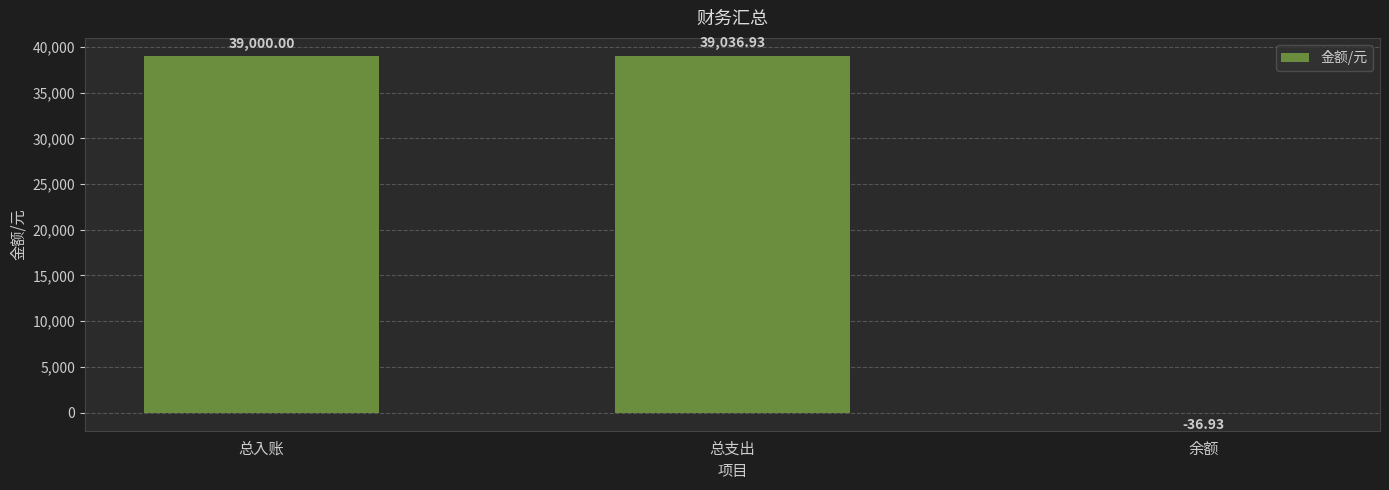

Are the bars horizontal?

No